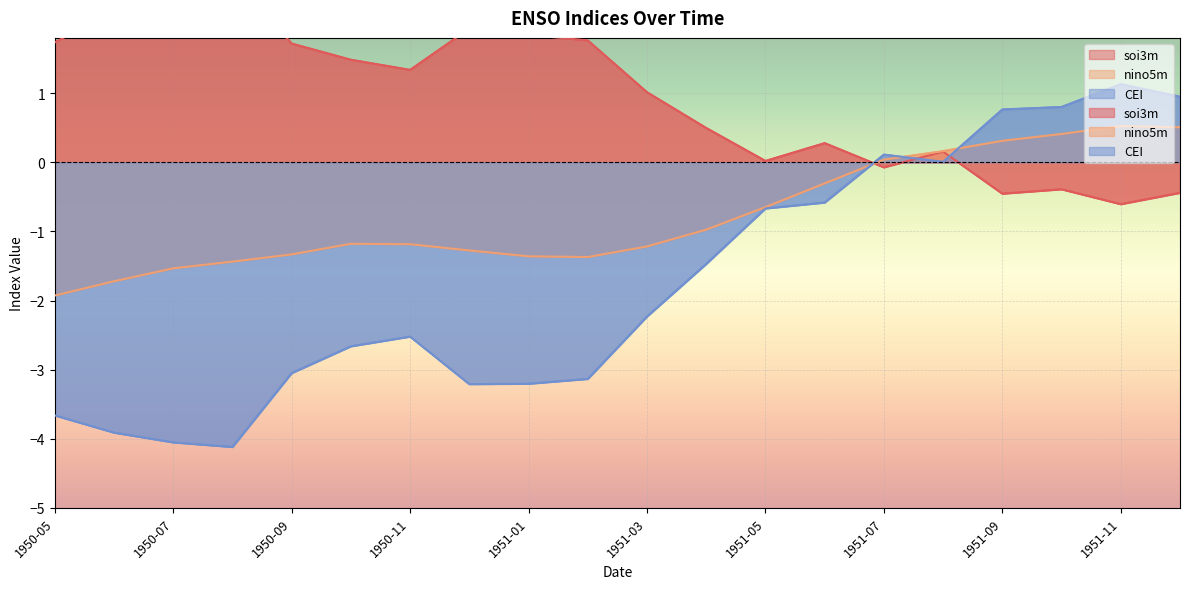

True or false: CEI has more than 2 interior local peaks.

True